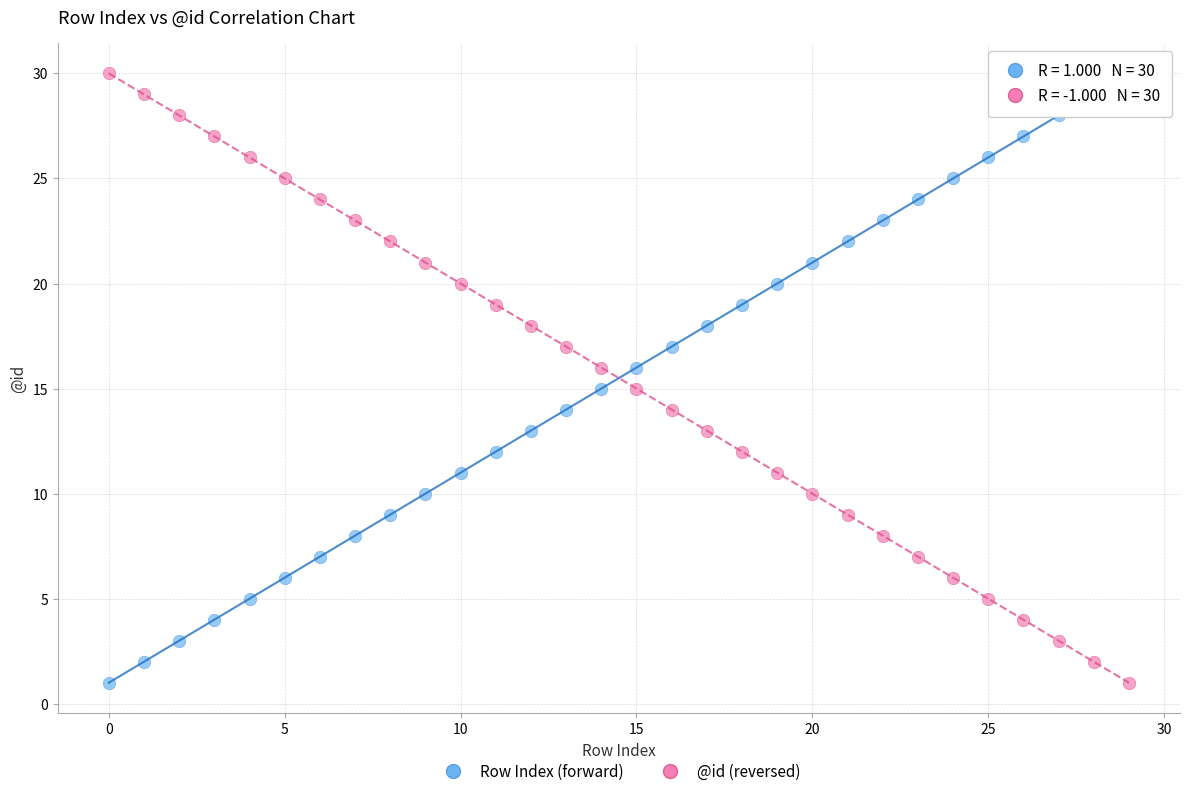

Across all data points, what is the range of Y values (max minus min)?

29